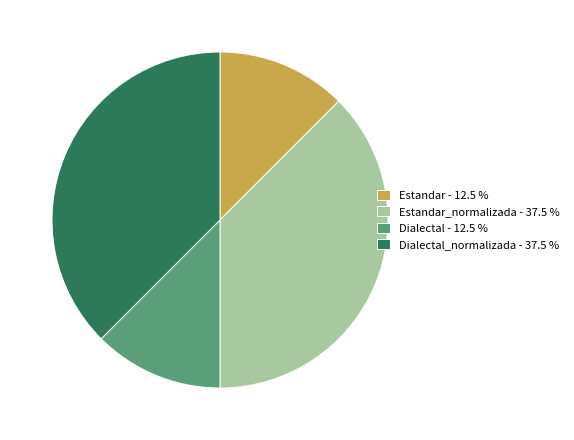

Approximately how many times larger is the value at Dialectal - 12.5 % compared to Estandar - 12.5 %?

1.0